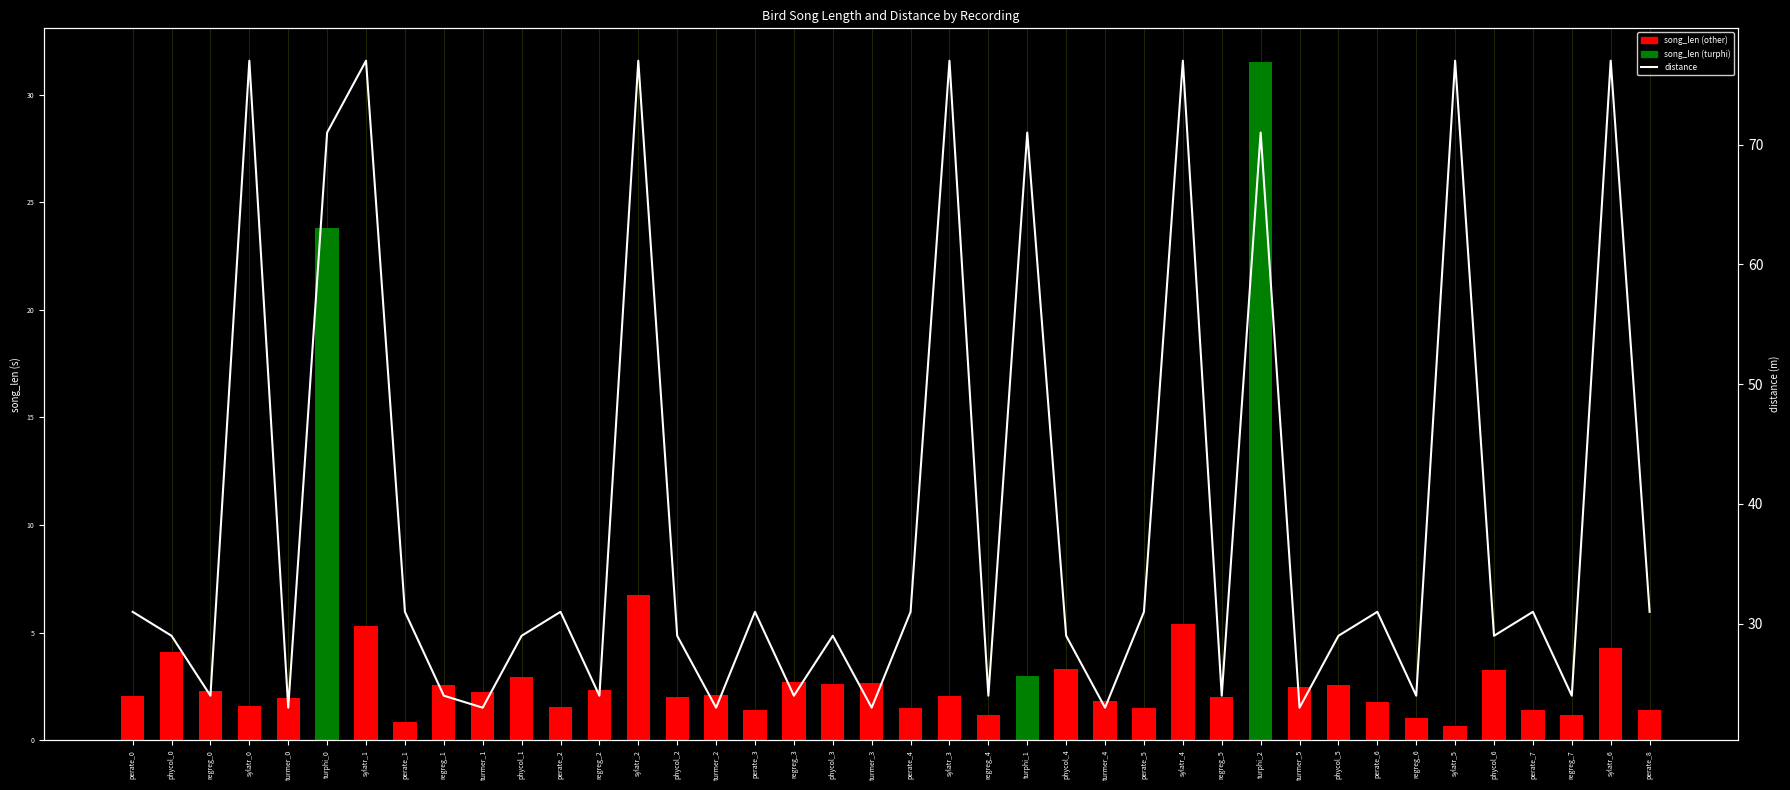

Where is distance nearest to the value 50?

perate_0